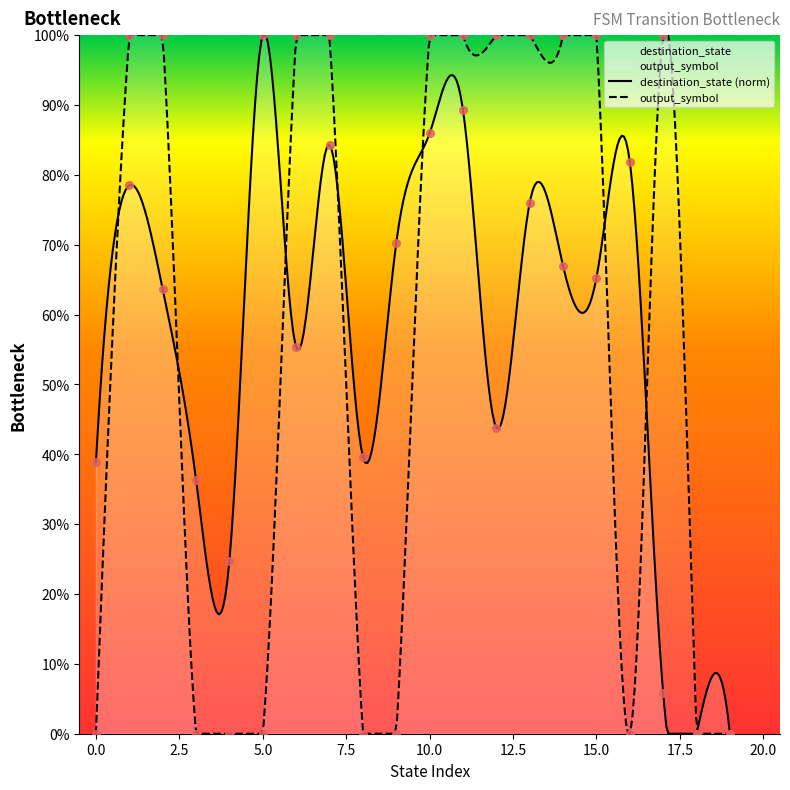

Is the value of destination_state at 10 greater than the value of output_symbol at 3?

Yes